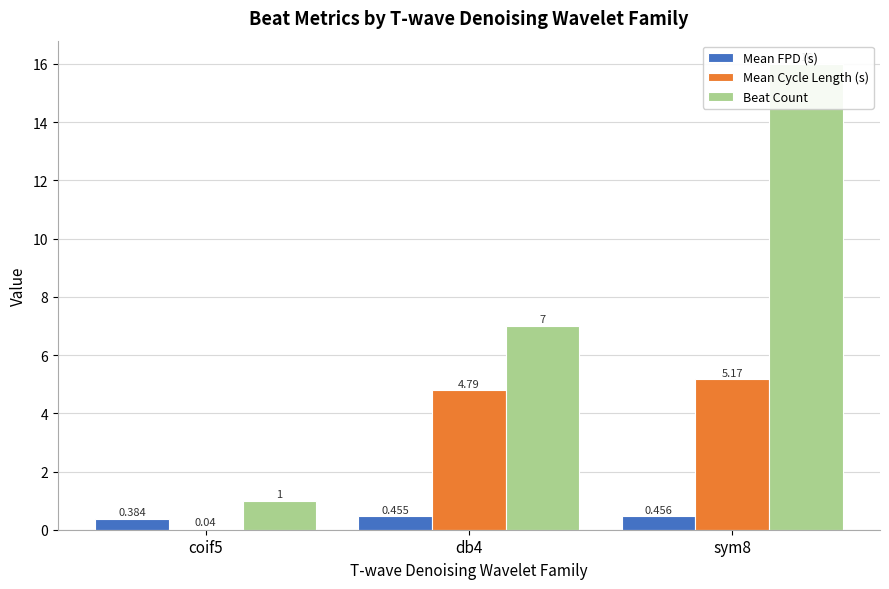

Read the Beat Count value at sym8.

16.0